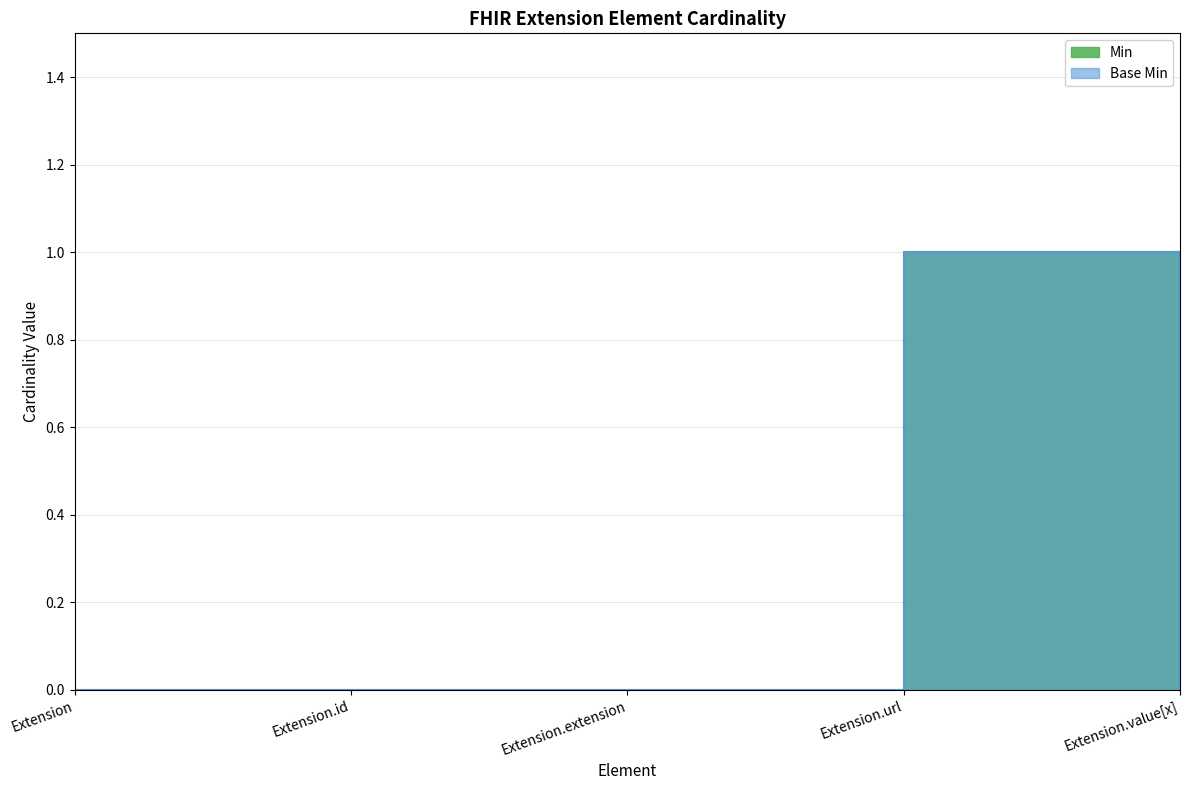

How many distinct data groups are displayed?

2